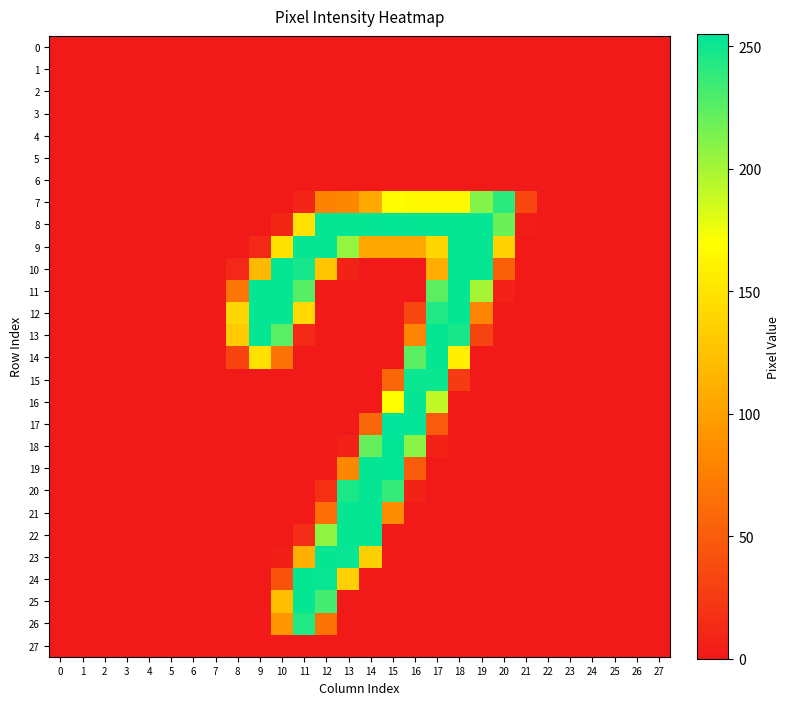

Reading left to right, extract all data points from this chart.

0: 0=0	1=0	2=0	3=0	4=0	5=0	6=0	7=0	8=0	9=0	10=0	11=0	12=0	13=0	14=0	15=0	16=0	17=0	18=0	19=0	20=0	21=0	22=0	23=0	24=0	25=0	26=0	27=0
1: 0=0	1=0	2=0	3=0	4=0	5=0	6=0	7=0	8=0	9=0	10=0	11=0	12=0	13=0	14=0	15=0	16=0	17=0	18=0	19=0	20=0	21=0	22=0	23=0	24=0	25=0	26=0	27=0
2: 0=0	1=0	2=0	3=0	4=0	5=0	6=0	7=0	8=0	9=0	10=0	11=0	12=0	13=0	14=0	15=0	16=0	17=0	18=0	19=0	20=0	21=0	22=0	23=0	24=0	25=0	26=0	27=0
3: 0=0	1=0	2=0	3=0	4=0	5=0	6=0	7=0	8=0	9=0	10=0	11=0	12=0	13=0	14=0	15=0	16=0	17=0	18=0	19=0	20=0	21=0	22=0	23=0	24=0	25=0	26=0	27=0
4: 0=0	1=0	2=0	3=0	4=0	5=0	6=0	7=0	8=0	9=0	10=0	11=0	12=0	13=0	14=0	15=0	16=0	17=0	18=0	19=0	20=0	21=0	22=0	23=0	24=0	25=0	26=0	27=0
5: 0=0	1=0	2=0	3=0	4=0	5=0	6=0	7=0	8=0	9=0	10=0	11=0	12=0	13=0	14=0	15=0	16=0	17=0	18=0	19=0	20=0	21=0	22=0	23=0	24=0	25=0	26=0	27=0
6: 0=0	1=0	2=0	3=0	4=0	5=0	6=0	7=0	8=0	9=0	10=0	11=0	12=0	13=0	14=0	15=0	16=0	17=0	18=0	19=0	20=0	21=0	22=0	23=0	24=0	25=0	26=0	27=0
7: 0=0	1=0	2=0	3=0	4=0	5=0	6=0	7=0	8=0	9=0	10=0	11=9	12=79	13=82	14=106	15=167	16=166	17=166	18=166	19=211	20=241	21=34	22=0	23=0	24=0	25=0	26=0	27=0
8: 0=0	1=0	2=0	3=0	4=0	5=0	6=0	7=0	8=0	9=0	10=10	11=149	12=253	13=253	14=253	15=254	16=253	17=253	18=253	19=253	20=219	21=2	22=0	23=0	24=0	25=0	26=0	27=0
9: 0=0	1=0	2=0	3=0	4=0	5=0	6=0	7=0	8=0	9=11	10=148	11=253	12=253	13=205	14=105	15=105	16=105	17=140	18=253	19=253	20=136	21=0	22=0	23=0	24=0	25=0	26=0	27=0
10: 0=0	1=0	2=0	3=0	4=0	5=0	6=0	7=0	8=11	9=118	10=253	11=247	12=128	13=7	14=0	15=0	16=0	17=110	18=253	19=253	20=52	21=0	22=0	23=0	24=0	25=0	26=0	27=0
11: 0=0	1=0	2=0	3=0	4=0	5=0	6=0	7=0	8=68	9=253	10=253	11=226	12=0	13=0	14=0	15=0	16=0	17=224	18=253	19=200	20=6	21=0	22=0	23=0	24=0	25=0	26=0	27=0
12: 0=0	1=0	2=0	3=0	4=0	5=0	6=0	7=0	8=140	9=253	10=253	11=142	12=0	13=0	14=0	15=0	16=34	17=244	18=253	19=80	20=0	21=0	22=0	23=0	24=0	25=0	26=0	27=0
13: 0=0	1=0	2=0	3=0	4=0	5=0	6=0	7=0	8=131	9=253	10=225	11=11	12=0	13=0	14=0	15=0	16=80	17=253	18=247	19=31	20=0	21=0	22=0	23=0	24=0	25=0	26=0	27=0
14: 0=0	1=0	2=0	3=0	4=0	5=0	6=0	7=0	8=31	9=148	10=67	11=0	12=0	13=0	14=0	15=0	16=224	17=253	18=158	19=0	20=0	21=0	22=0	23=0	24=0	25=0	26=0	27=0
15: 0=0	1=0	2=0	3=0	4=0	5=0	6=0	7=0	8=0	9=0	10=0	11=0	12=0	13=0	14=0	15=58	16=251	17=251	18=25	19=0	20=0	21=0	22=0	23=0	24=0	25=0	26=0	27=0
16: 0=0	1=0	2=0	3=0	4=0	5=0	6=0	7=0	8=0	9=0	10=0	11=0	12=0	13=0	14=0	15=169	16=253	17=191	18=0	19=0	20=0	21=0	22=0	23=0	24=0	25=0	26=0	27=0
17: 0=0	1=0	2=0	3=0	4=0	5=0	6=0	7=0	8=0	9=0	10=0	11=0	12=0	13=0	14=58	15=255	16=254	17=48	18=0	19=0	20=0	21=0	22=0	23=0	24=0	25=0	26=0	27=0
18: 0=0	1=0	2=0	3=0	4=0	5=0	6=0	7=0	8=0	9=0	10=0	11=0	12=0	13=6	14=221	15=254	16=209	17=7	18=0	19=0	20=0	21=0	22=0	23=0	24=0	25=0	26=0	27=0
19: 0=0	1=0	2=0	3=0	4=0	5=0	6=0	7=0	8=0	9=0	10=0	11=0	12=0	13=82	14=253	15=254	16=50	17=0	18=0	19=0	20=0	21=0	22=0	23=0	24=0	25=0	26=0	27=0
20: 0=0	1=0	2=0	3=0	4=0	5=0	6=0	7=0	8=0	9=0	10=0	11=0	12=16	13=246	14=253	15=237	16=7	17=0	18=0	19=0	20=0	21=0	22=0	23=0	24=0	25=0	26=0	27=0
21: 0=0	1=0	2=0	3=0	4=0	5=0	6=0	7=0	8=0	9=0	10=0	11=0	12=64	13=253	14=253	15=85	16=0	17=0	18=0	19=0	20=0	21=0	22=0	23=0	24=0	25=0	26=0	27=0
22: 0=0	1=0	2=0	3=0	4=0	5=0	6=0	7=0	8=0	9=0	10=0	11=13	12=207	13=253	14=253	15=0	16=0	17=0	18=0	19=0	20=0	21=0	22=0	23=0	24=0	25=0	26=0	27=0
23: 0=0	1=0	2=0	3=0	4=0	5=0	6=0	7=0	8=0	9=0	10=4	11=111	12=253	13=252	14=135	15=0	16=0	17=0	18=0	19=0	20=0	21=0	22=0	23=0	24=0	25=0	26=0	27=0
24: 0=0	1=0	2=0	3=0	4=0	5=0	6=0	7=0	8=0	9=0	10=42	11=253	12=252	13=136	14=0	15=0	16=0	17=0	18=0	19=0	20=0	21=0	22=0	23=0	24=0	25=0	26=0	27=0
25: 0=0	1=0	2=0	3=0	4=0	5=0	6=0	7=0	8=0	9=0	10=123	11=253	12=232	13=0	14=0	15=0	16=0	17=0	18=0	19=0	20=0	21=0	22=0	23=0	24=0	25=0	26=0	27=0
26: 0=0	1=0	2=0	3=0	4=0	5=0	6=0	7=0	8=0	9=0	10=93	11=244	12=67	13=0	14=0	15=0	16=0	17=0	18=0	19=0	20=0	21=0	22=0	23=0	24=0	25=0	26=0	27=0
27: 0=0	1=0	2=0	3=0	4=0	5=0	6=0	7=0	8=0	9=0	10=0	11=0	12=0	13=0	14=0	15=0	16=0	17=0	18=0	19=0	20=0	21=0	22=0	23=0	24=0	25=0	26=0	27=0